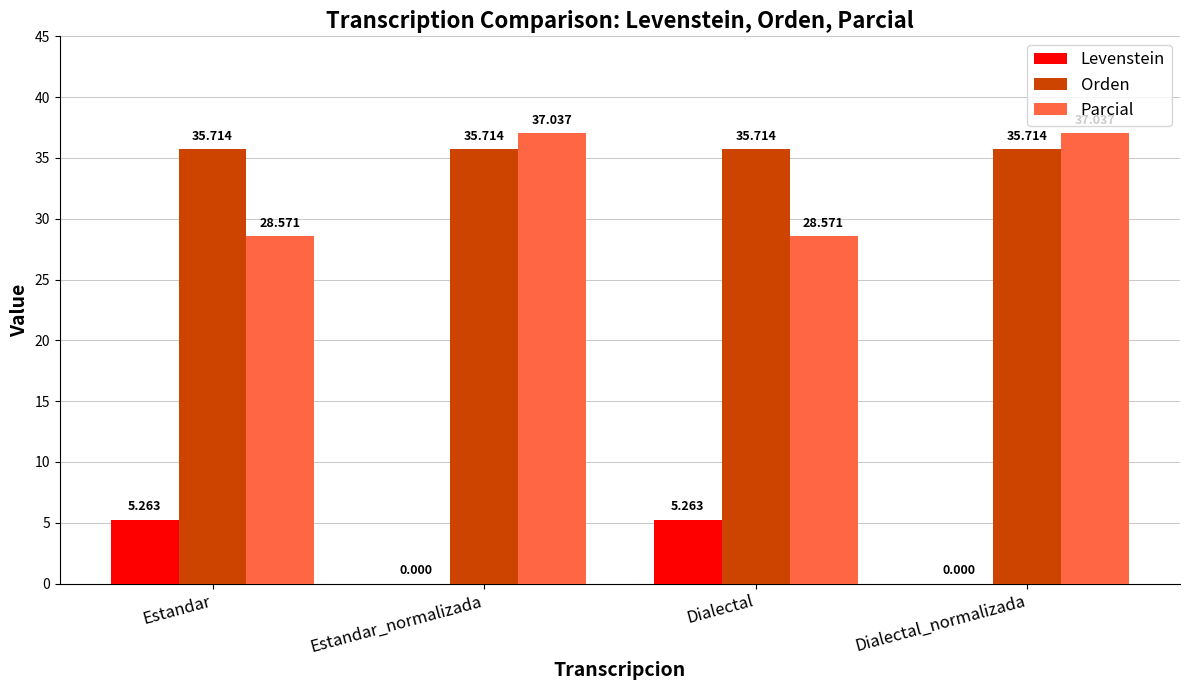

Does the chart contain stacked bars?

No